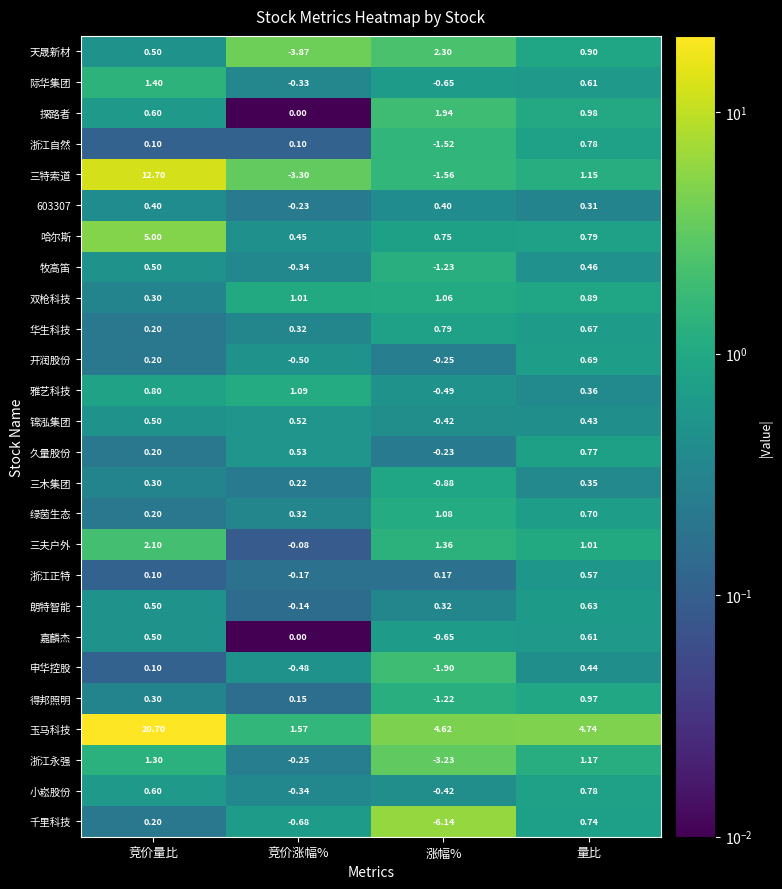

At which category does the chart reach its peak across all series?

竞价量比